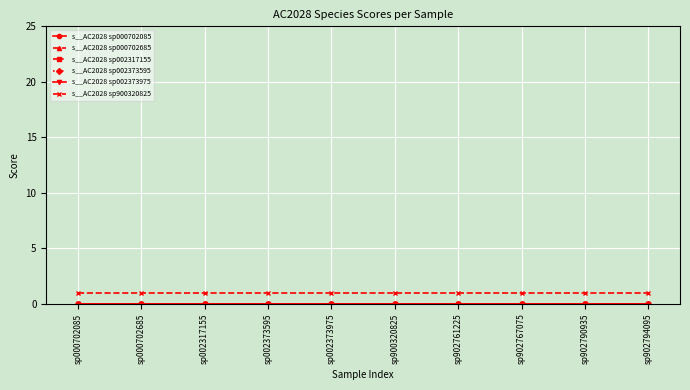

How many lines are shown in the chart?

6